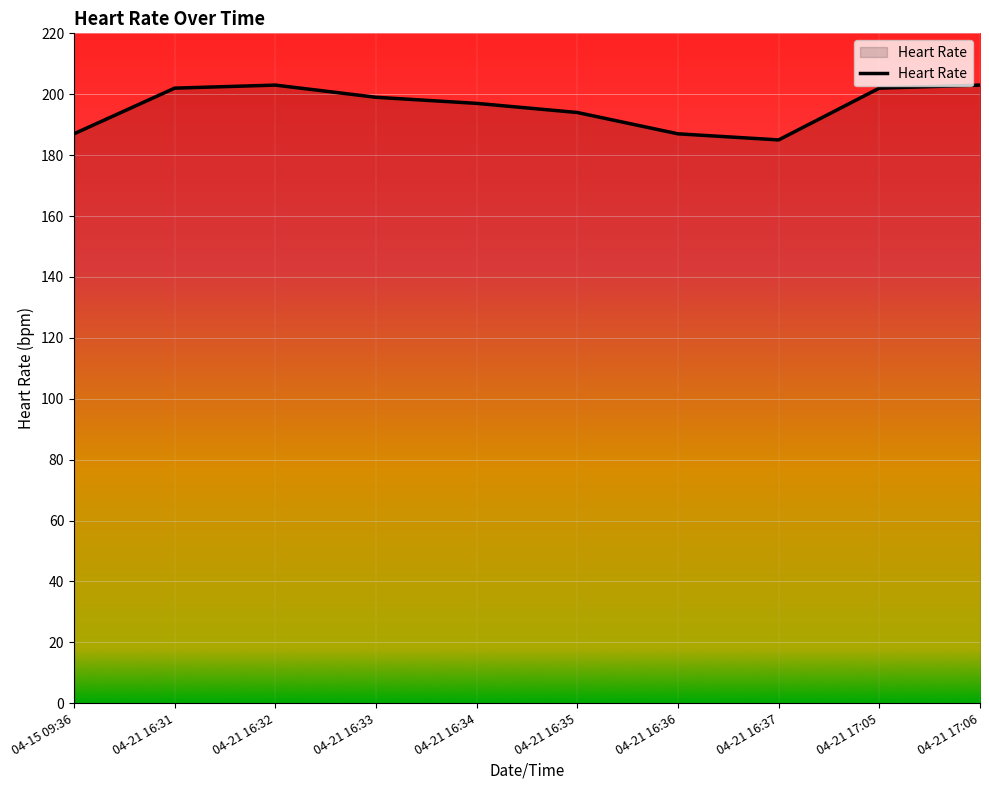

Where does the data first go above 199?

04-21 16:31